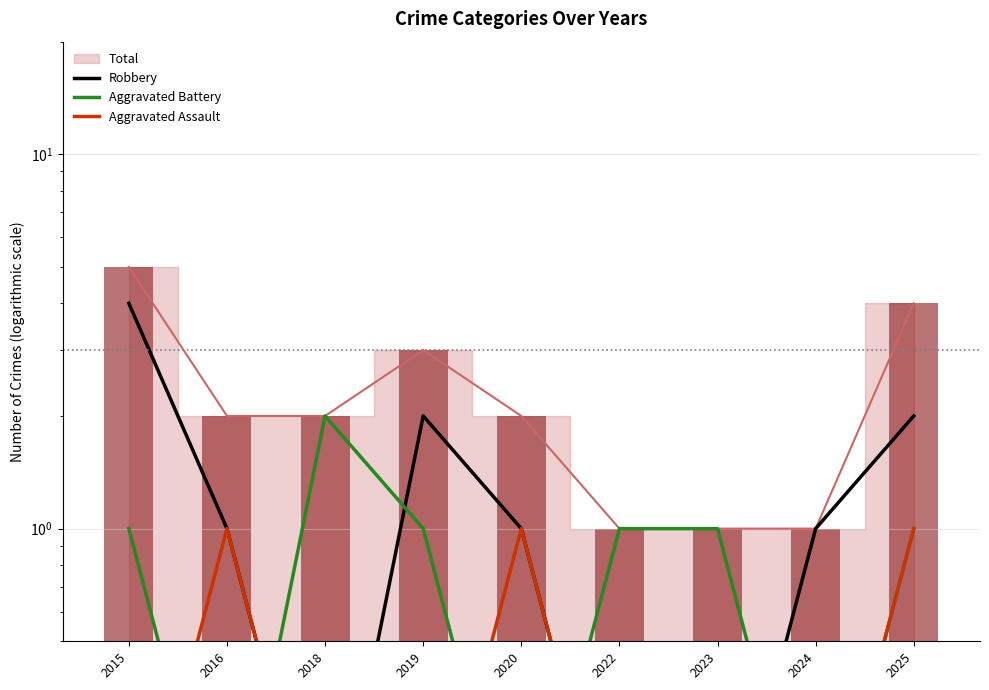

Is it true that Aggravated Battery equals 2.0 at 2018?

True